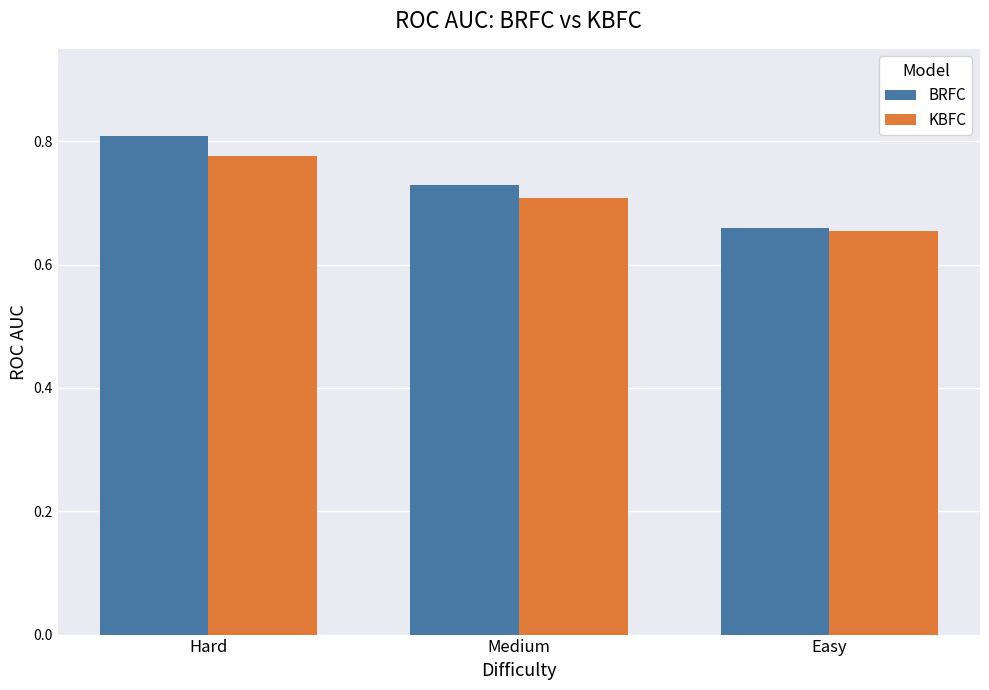

Rank the series by their maximum value, from highest to lowest.

BRFC, KBFC